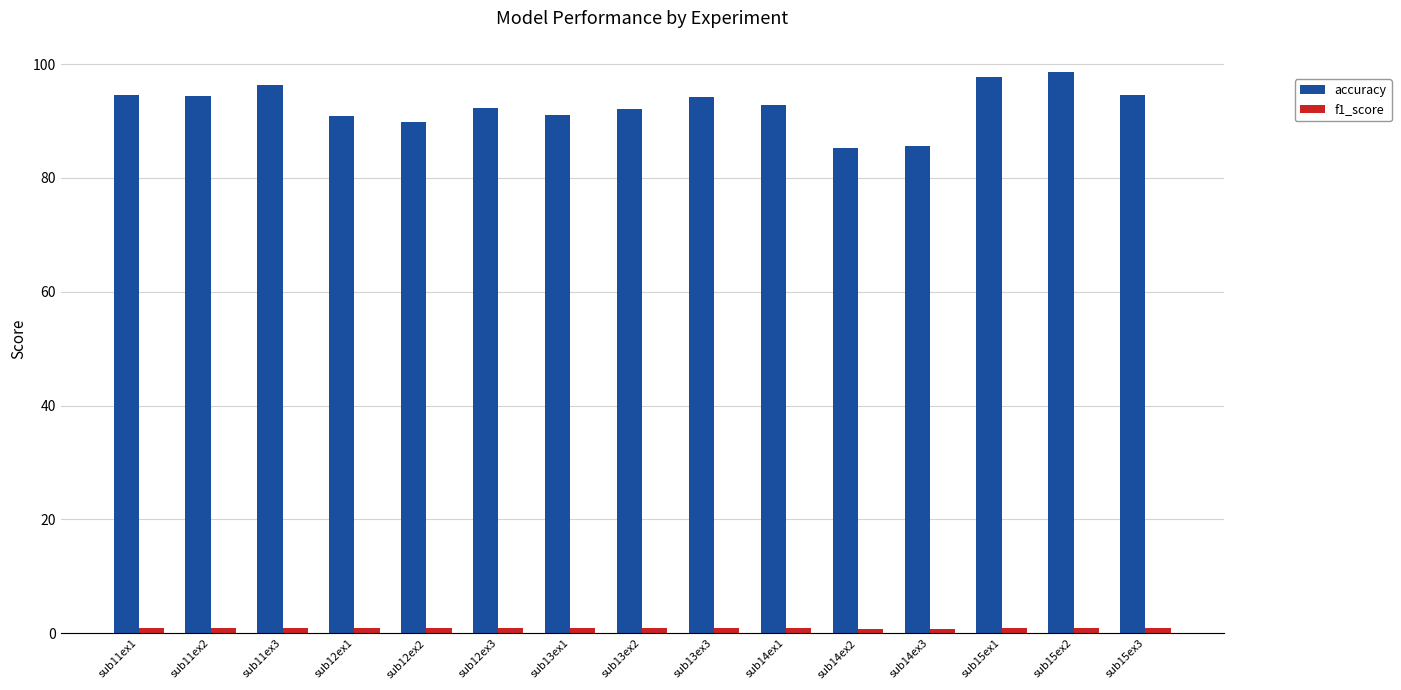

What is the difference between the accuracy values at sub12ex3 and sub13ex1?

1.2